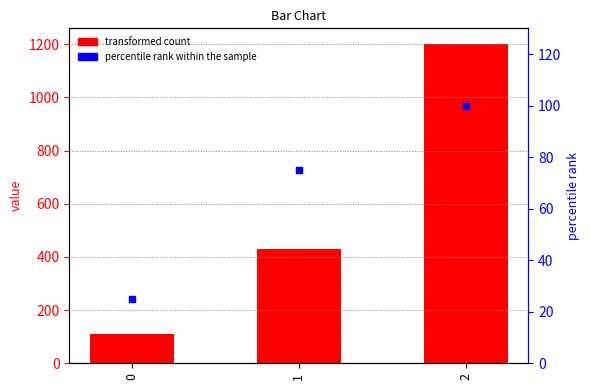

What are all the series names shown in the legend?

transformed count, percentile rank within the sample